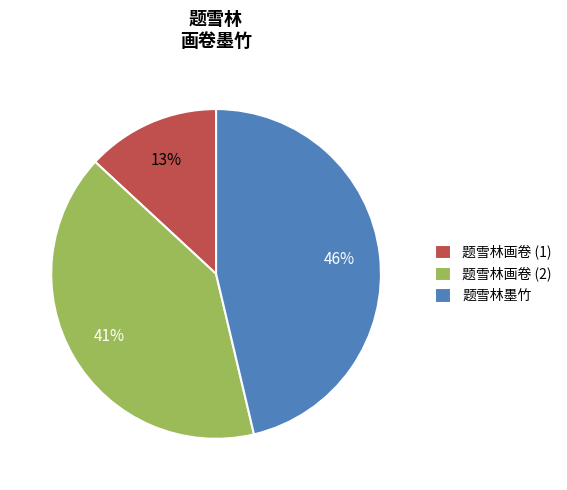

How many slices are in this pie chart?

3